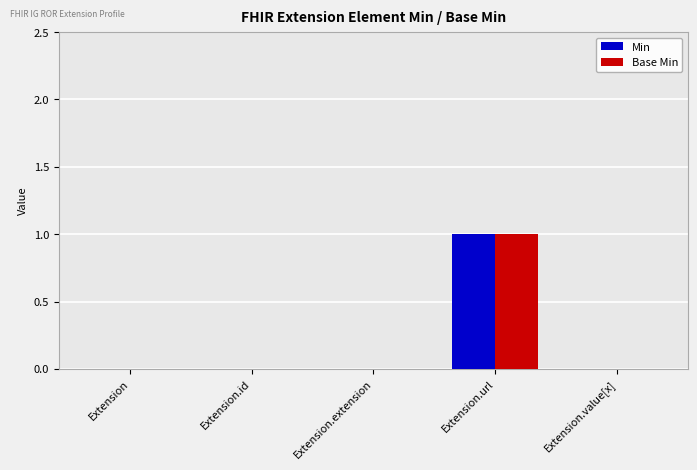

Does the chart contain stacked bars?

No